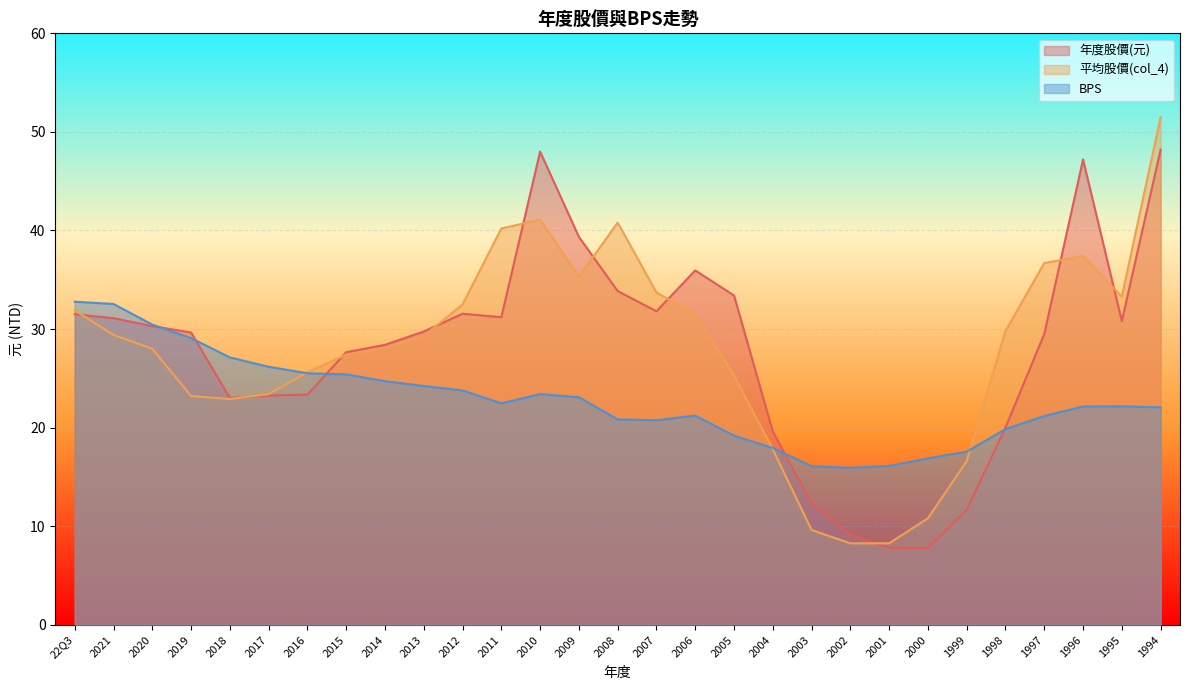

What is the minimum value for 年度股價(元)?

7.8